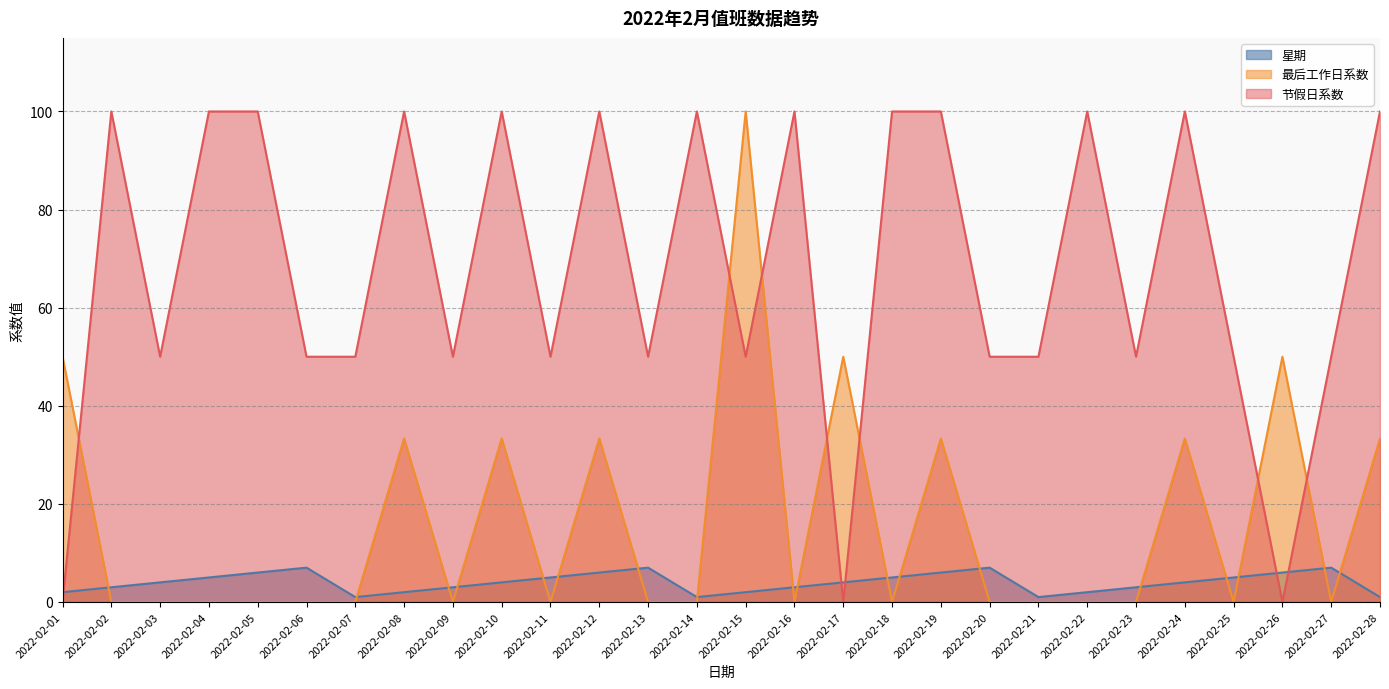

Does the chart display data point markers on the line(s)?

No